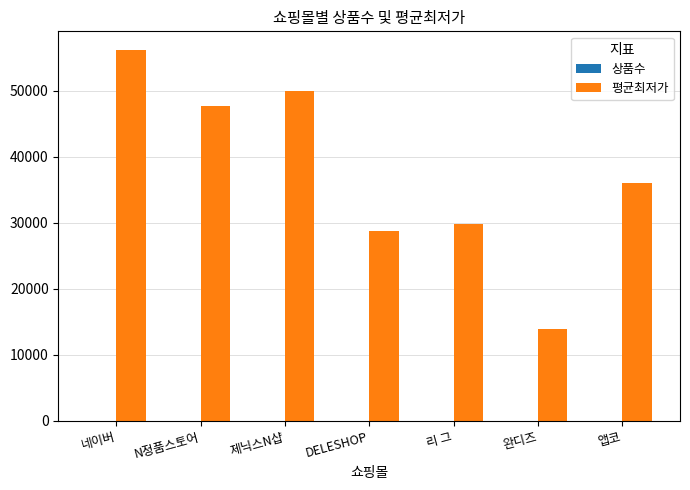

Which category has the highest value in the 평균최저가 series?

네이버